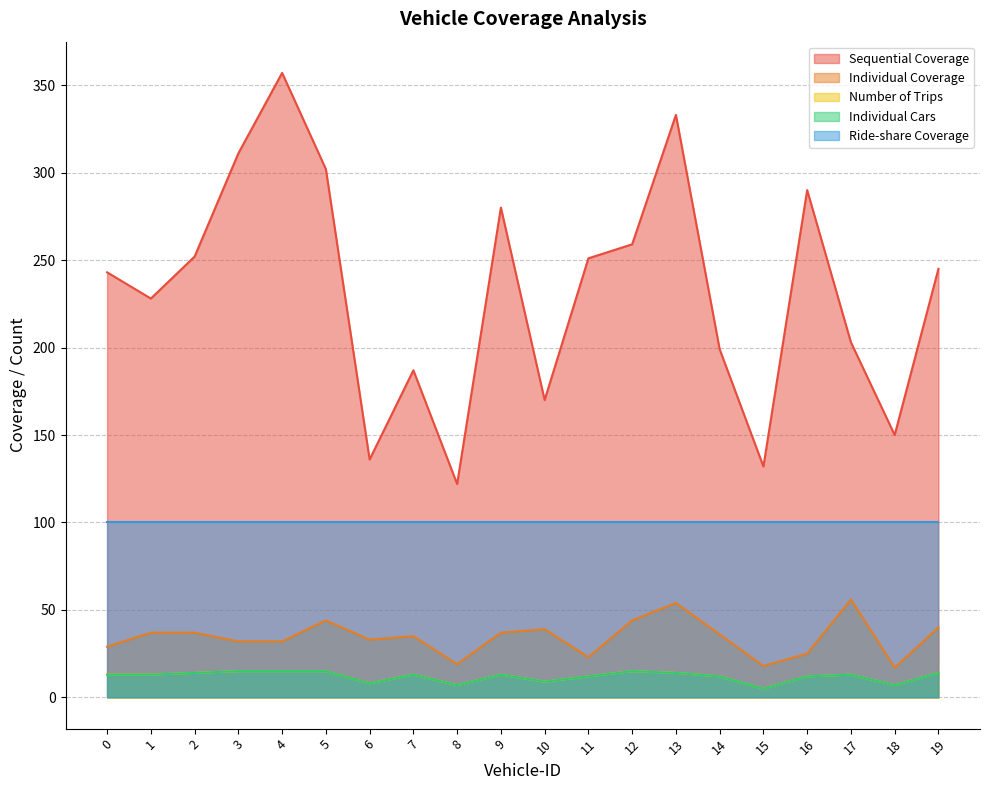

Is it true that Number of Trips equals 20 at 17?

False